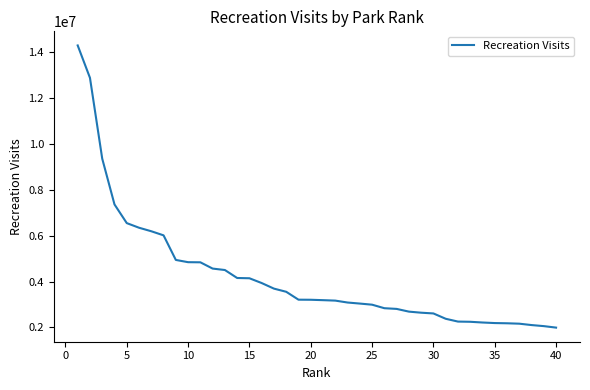

What is the greatest value displayed?

14289121